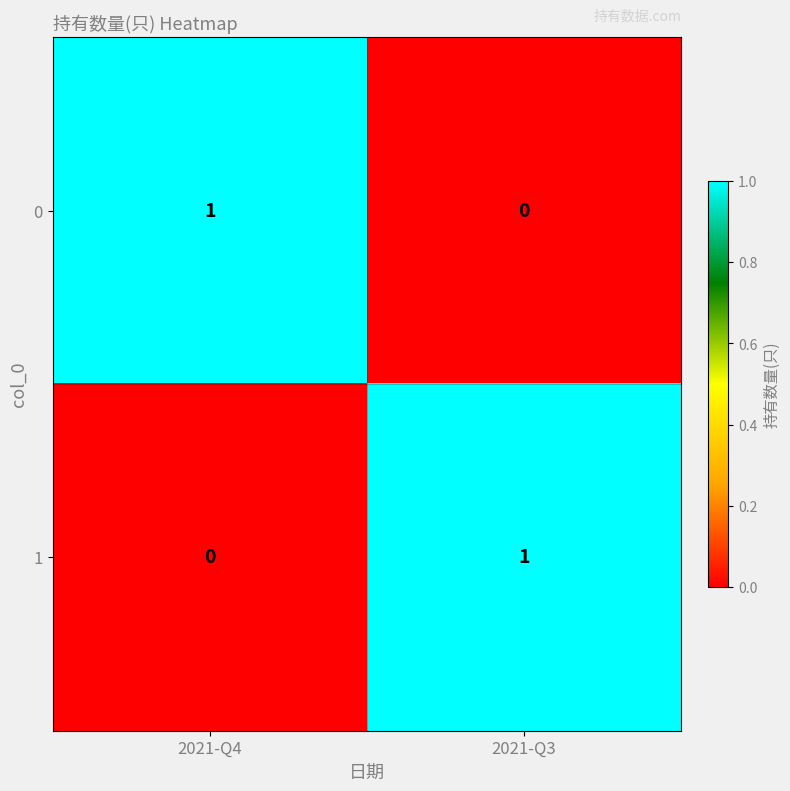

Is it true that 0 equals 1 at 2021-Q4?

True